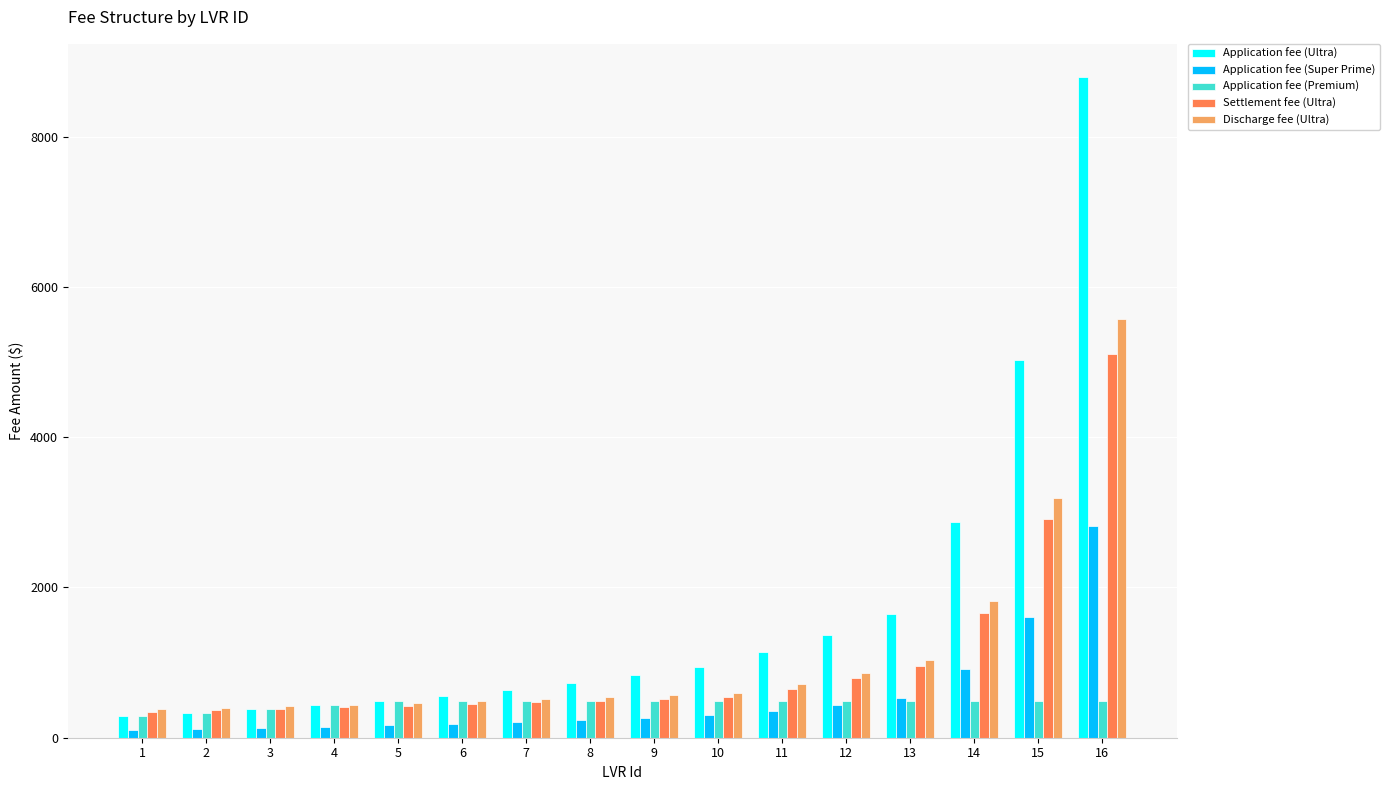

How many groups of bars are there?

16